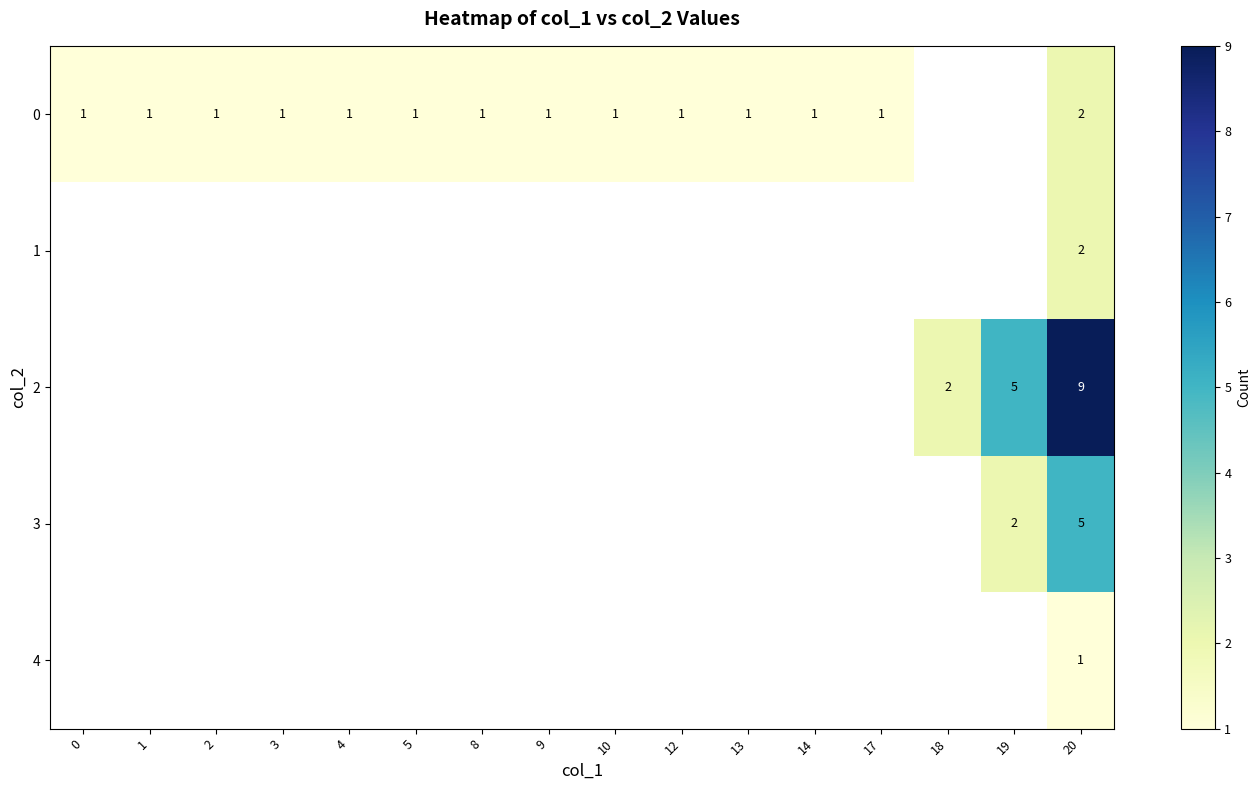

The value of 3 at 19 is 2. True or false?

True